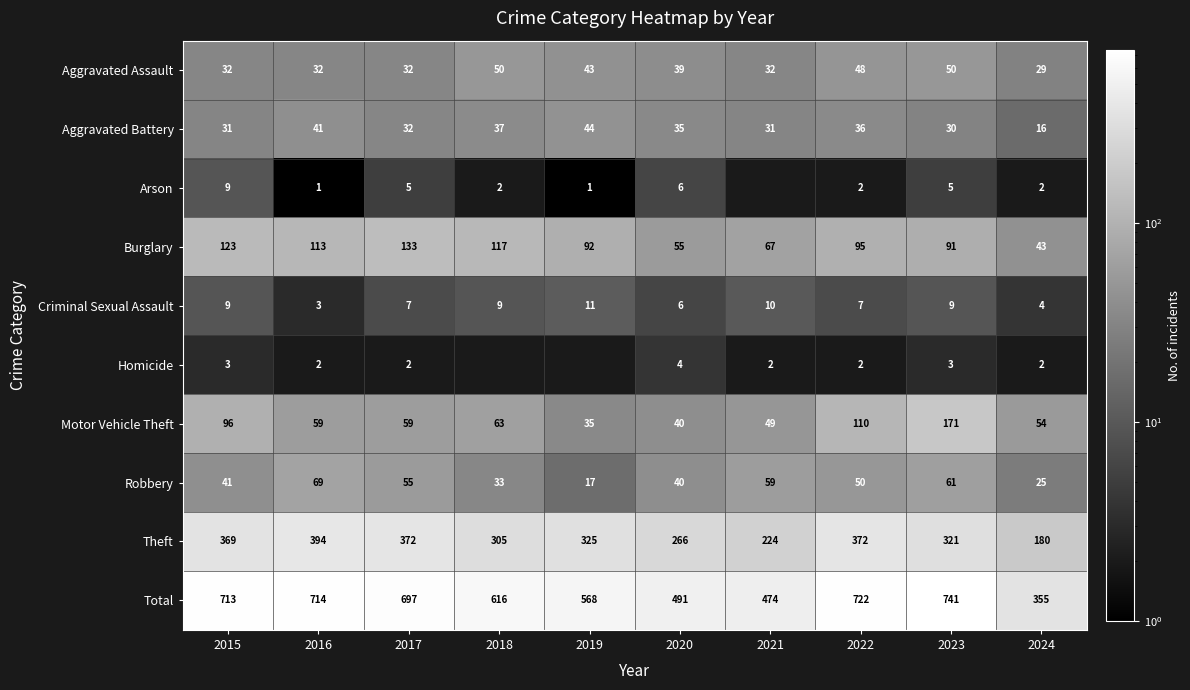

What is the difference between the maximum and minimum values in the Robbery series?

52